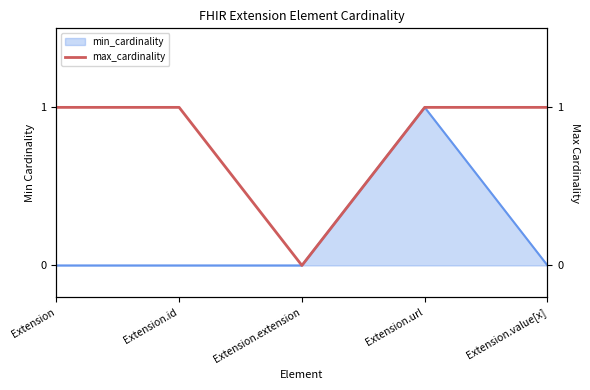

True or false: the data shows 1 at Extension.id.

False